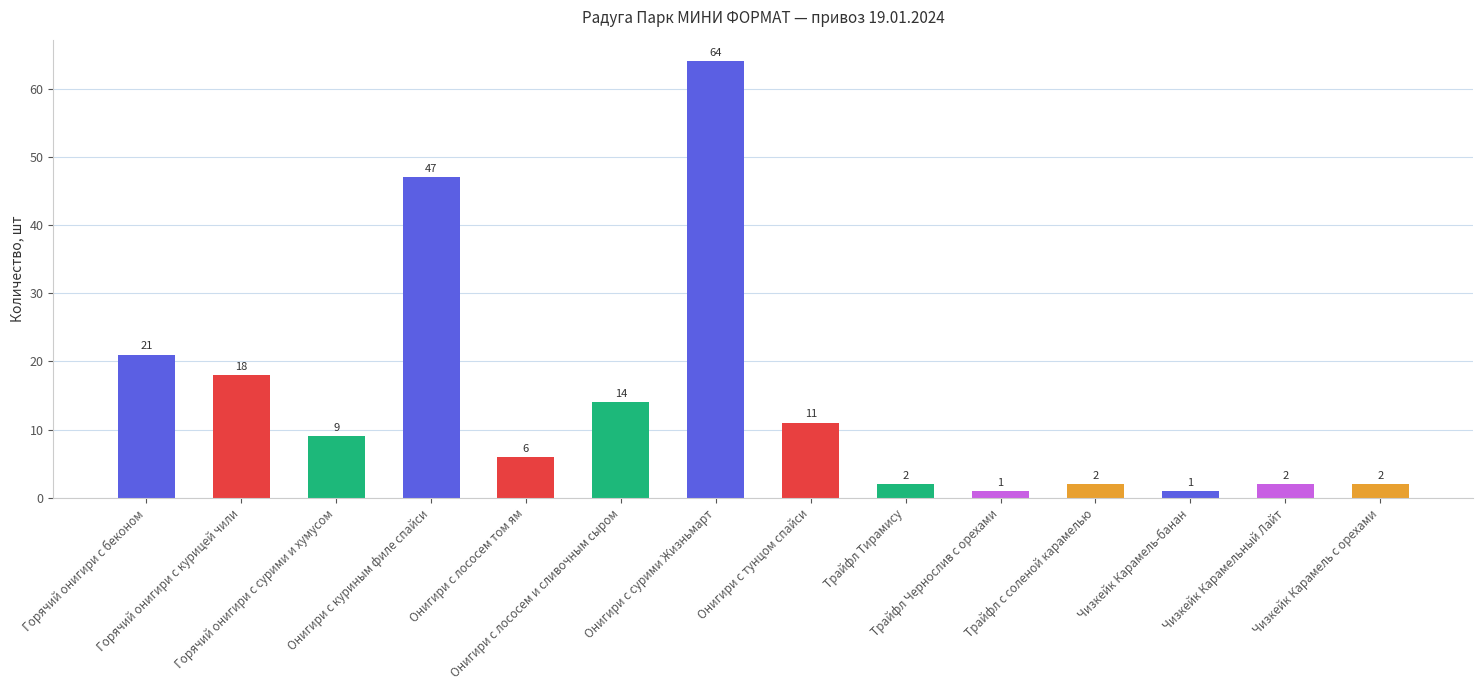

What is the label of the 13th bar from the right?

Горячий онигири с курицей чили